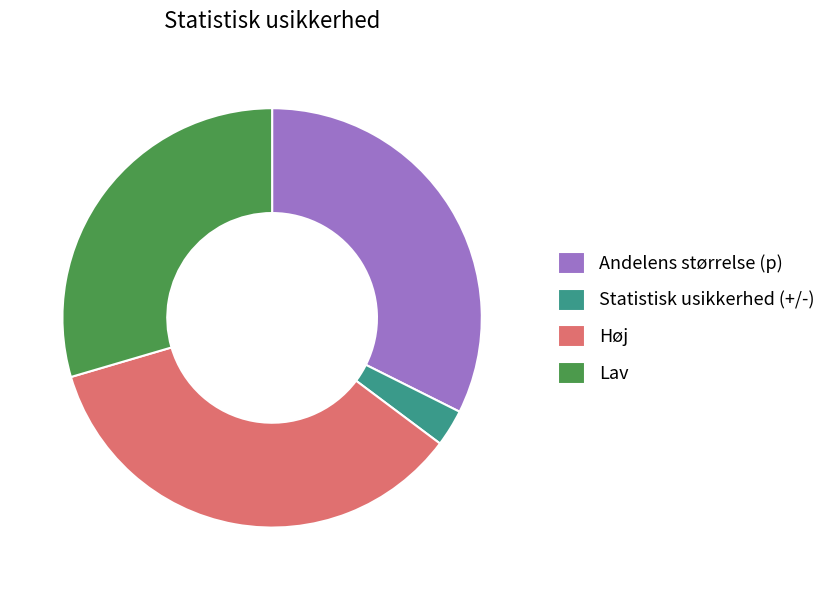

How many slices are in this pie chart?

4